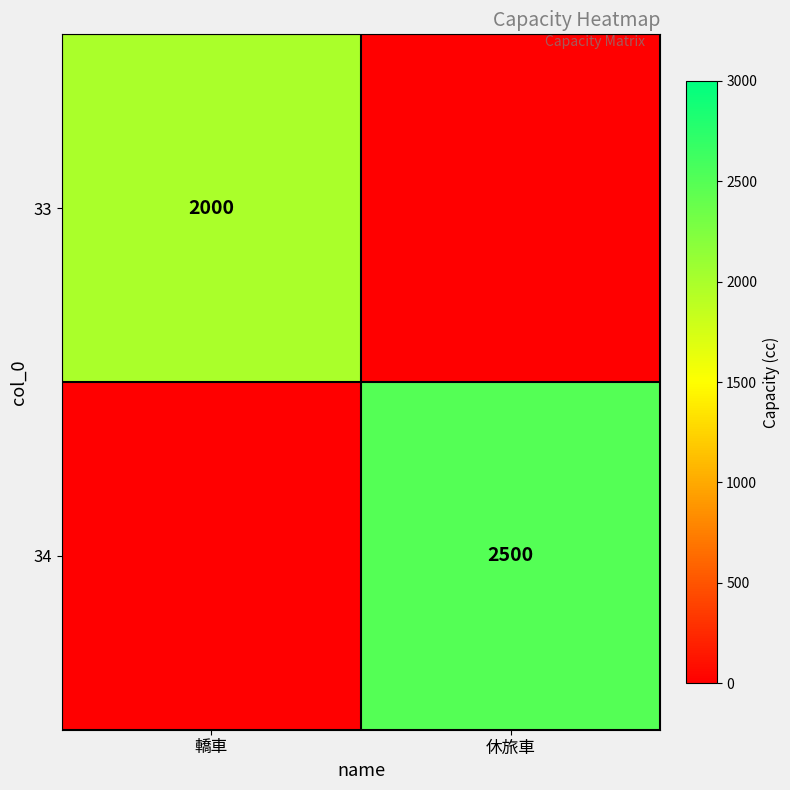

The value of 33 at 轎車 is 2697. True or false?

False